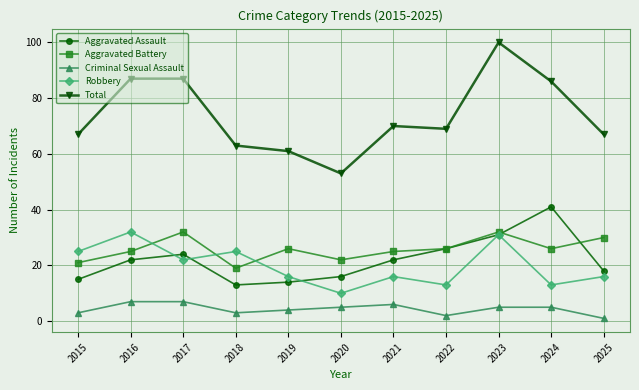

Where does the Criminal Sexual Assault series first go above 5?

2016